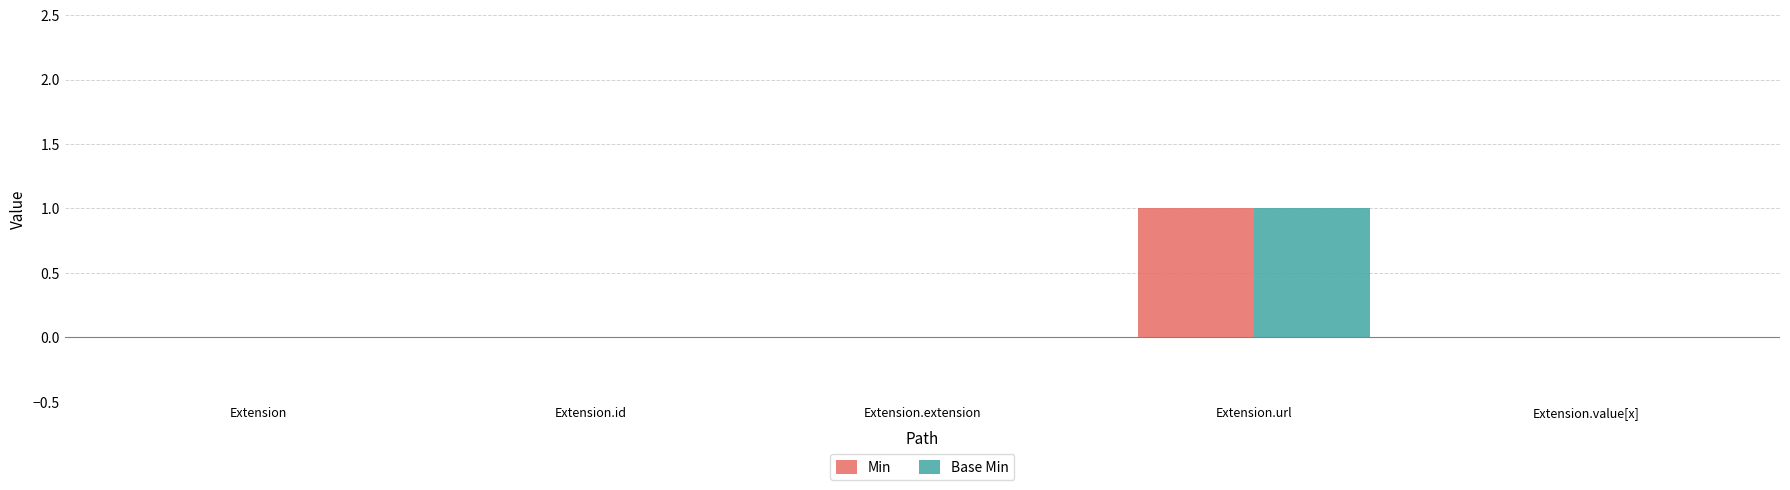

What are all the series names shown in the legend?

Min, Base Min